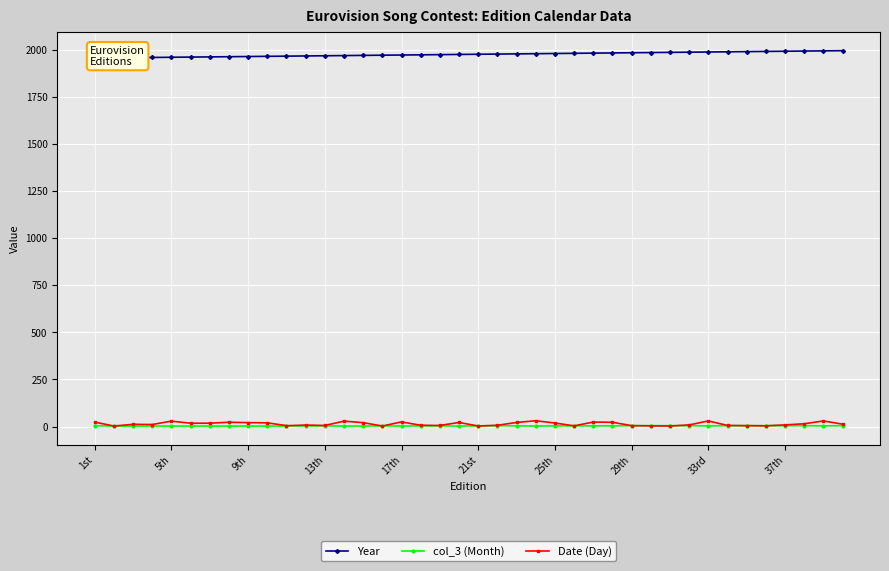

At how many categories does at least one series exceed 1716?

40